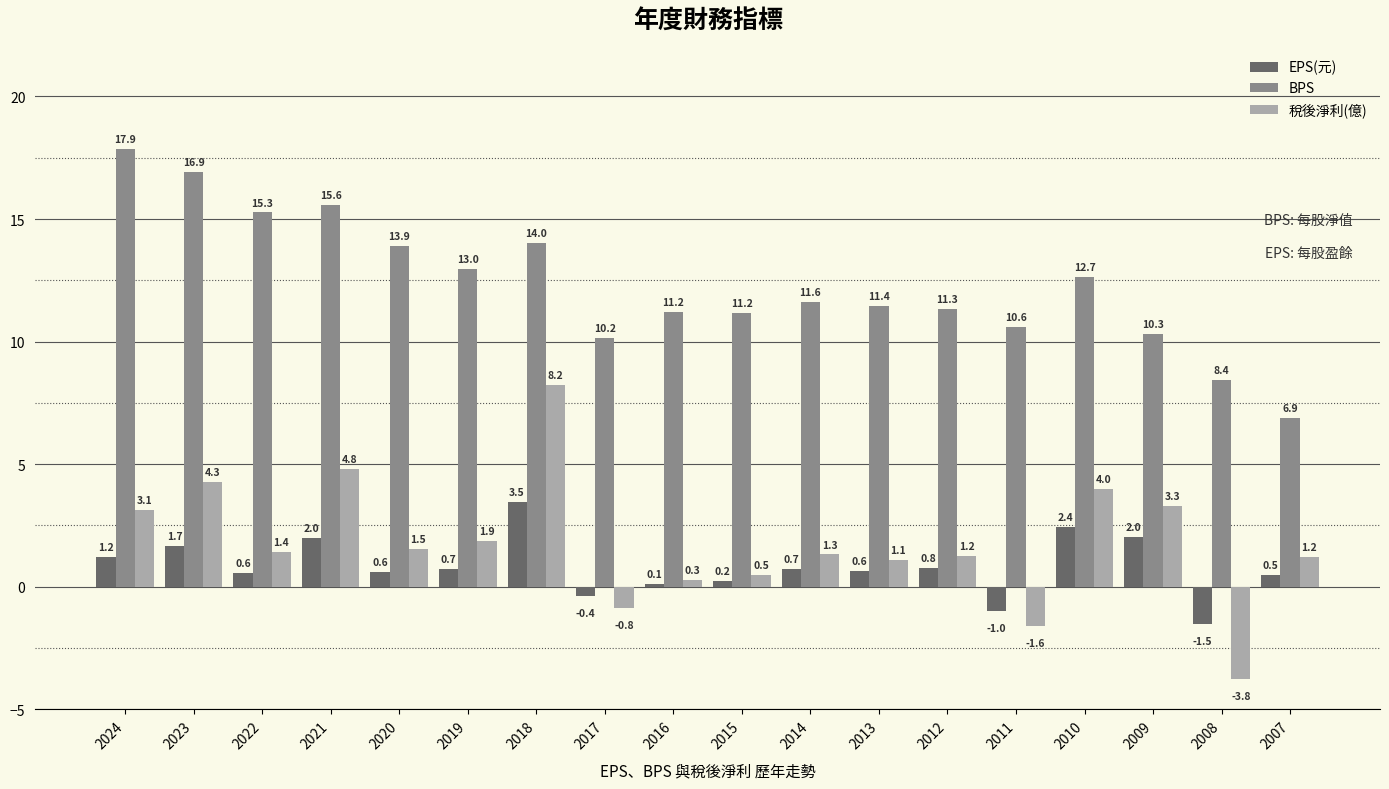

Does the chart contain stacked bars?

No